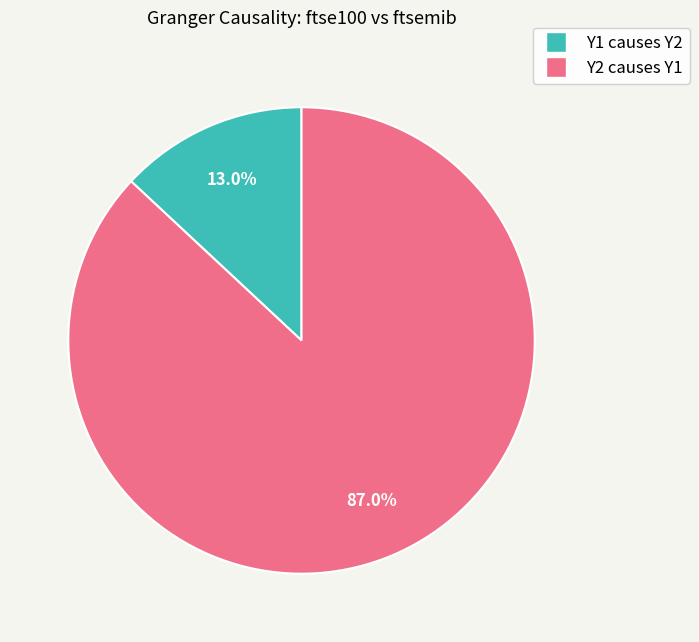

Count the number of slices in the pie.

2